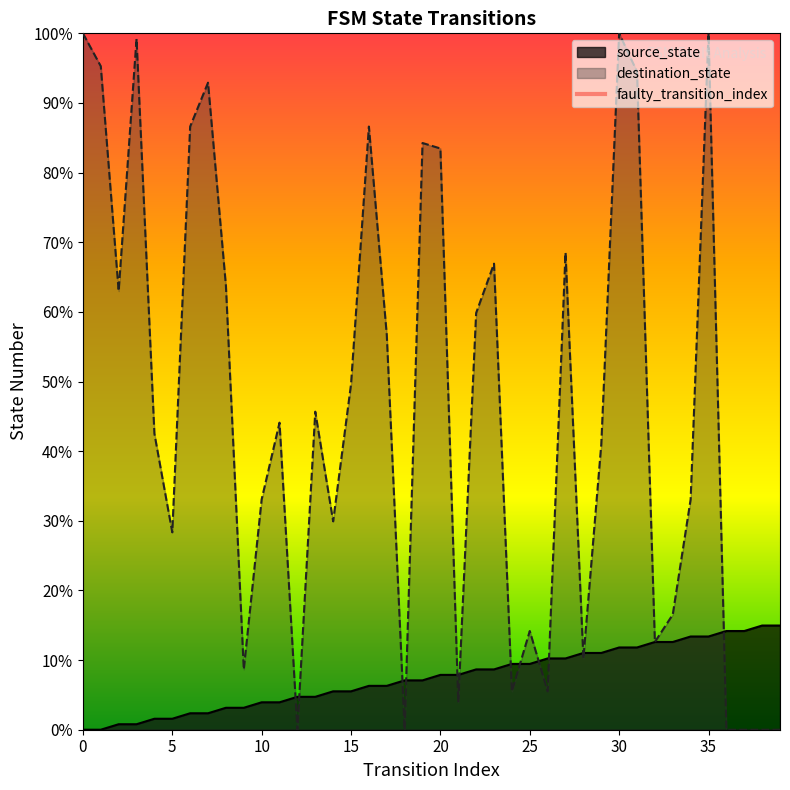

What is the difference between the values at 0 and 5?

1